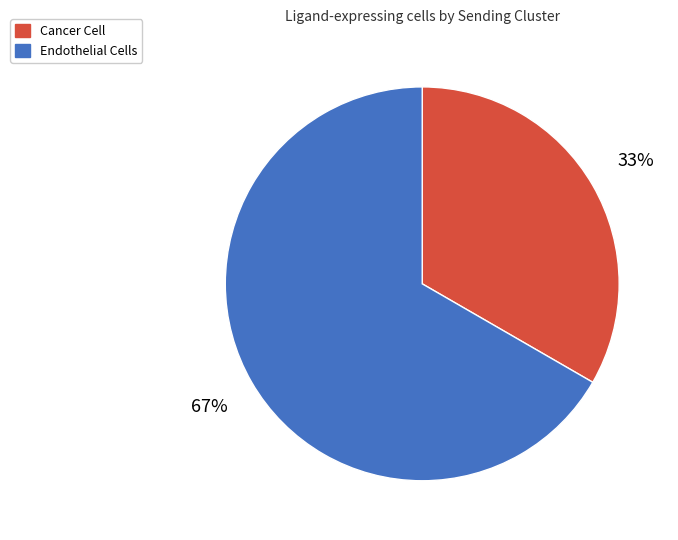

What is the smallest slice in the pie chart?

Cancer Cell